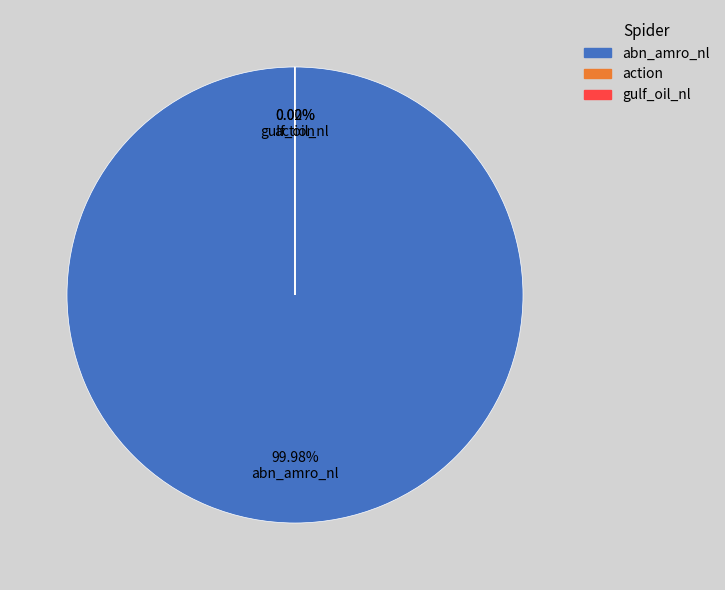

Which category accounts for the majority?

abn_amro_nl